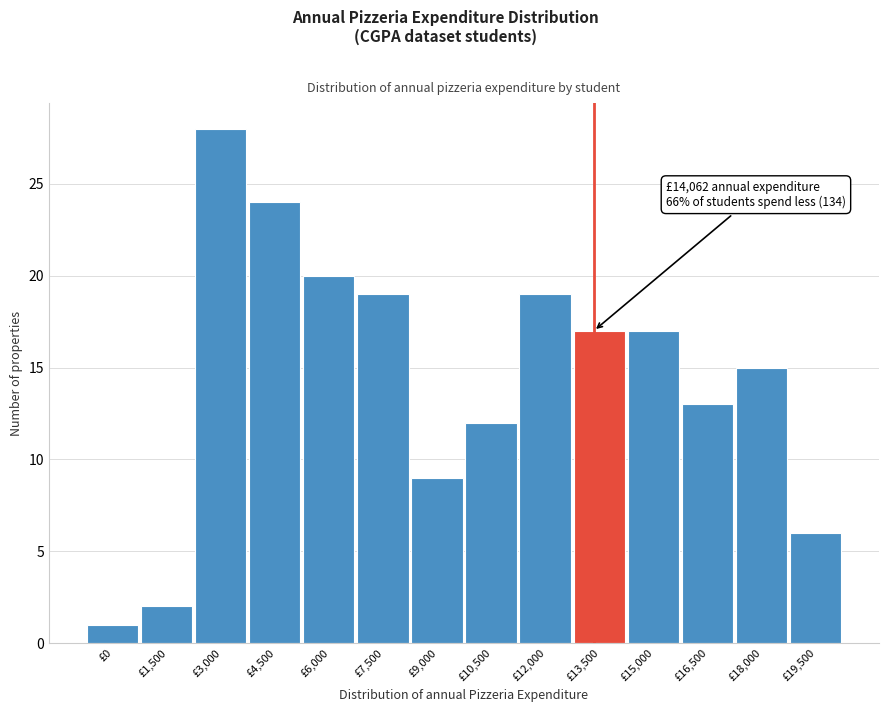

Reading left to right, extract all data points from this chart.

1	2	28	24	20	19	9	12	19	17	17	13	15	6